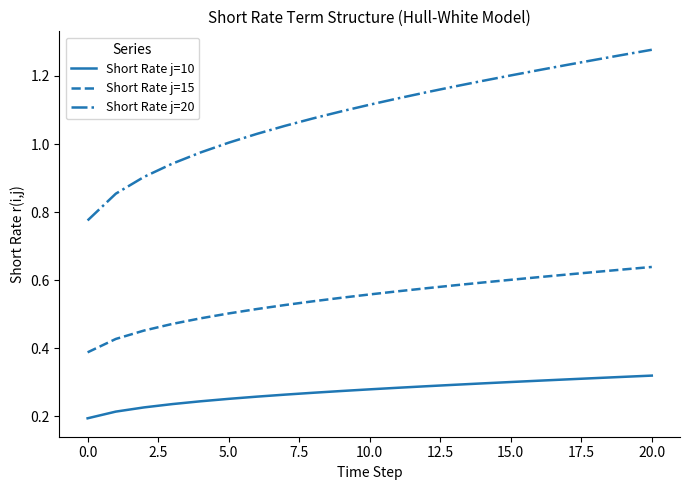

Which series has the largest range (max minus min)?

Short Rate j=20